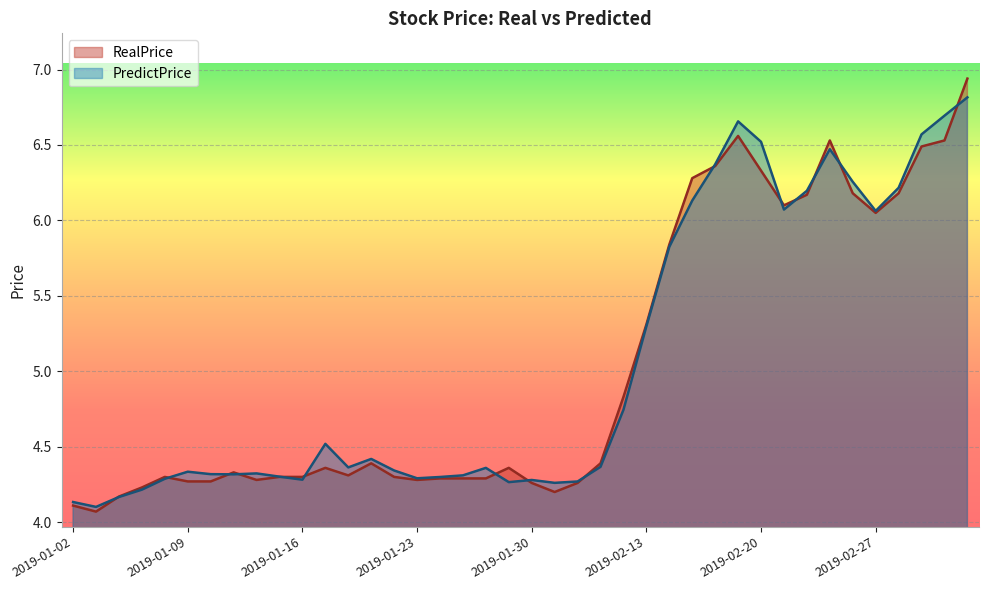

Which category has the highest value in the PredictPrice series?

2019-03-05